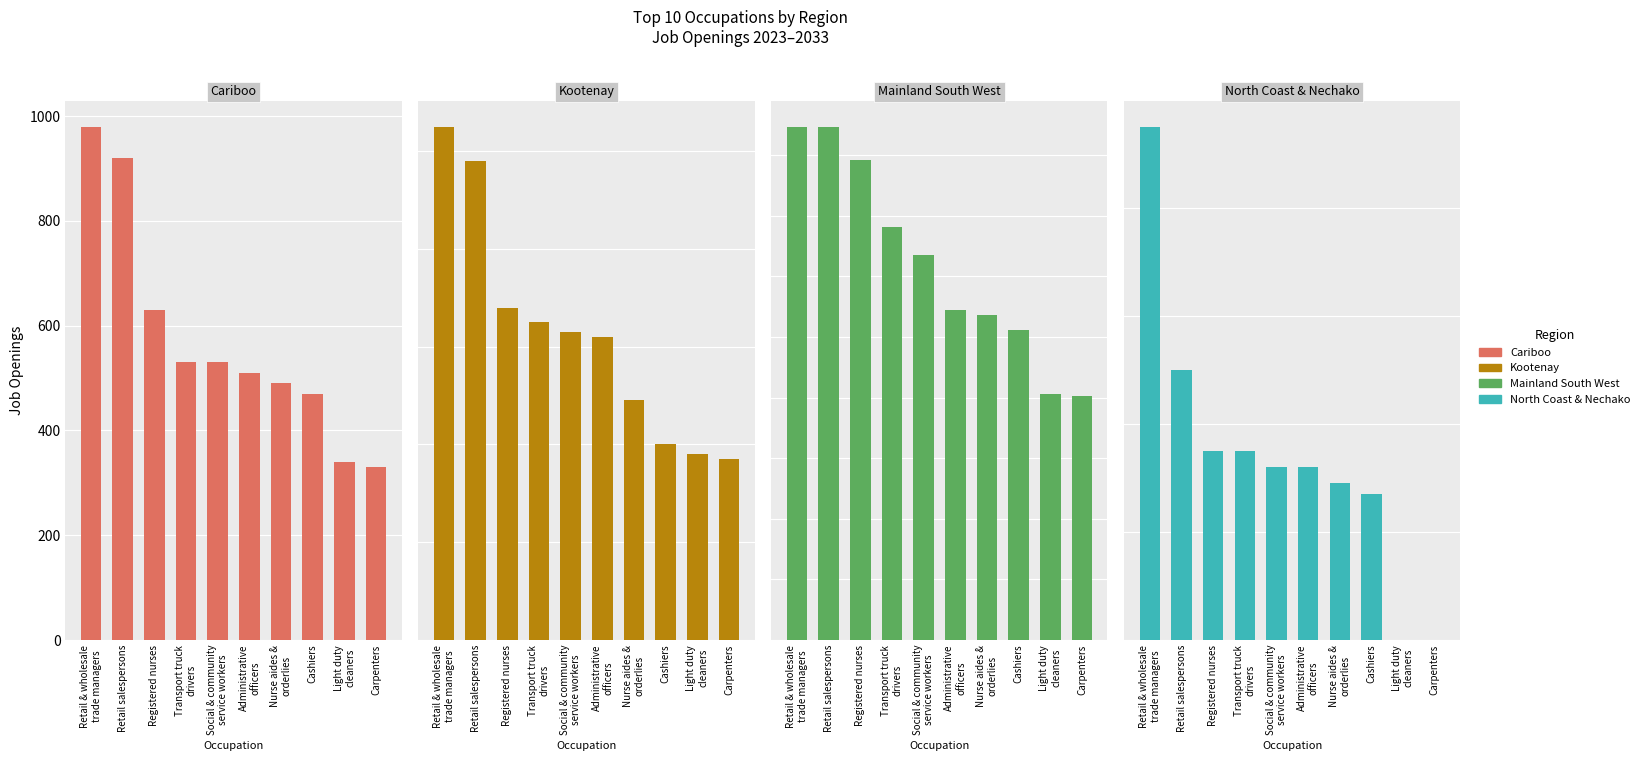

What is the difference between the maximum and minimum values in the Kootenay series?

680